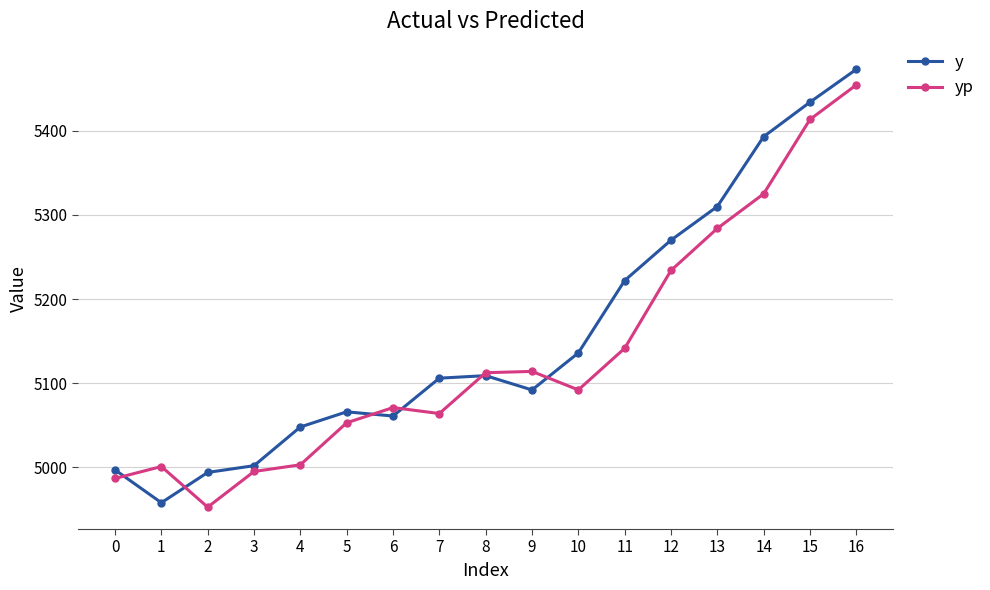

What is the minimum value shown in the chart?

4952.7